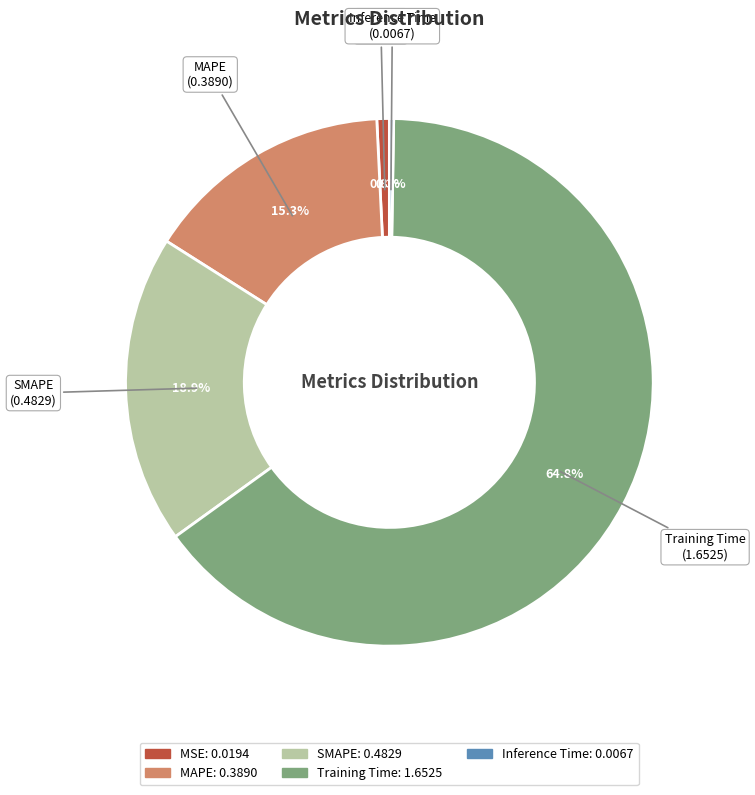

Does MSE represent more than half of the total?

No